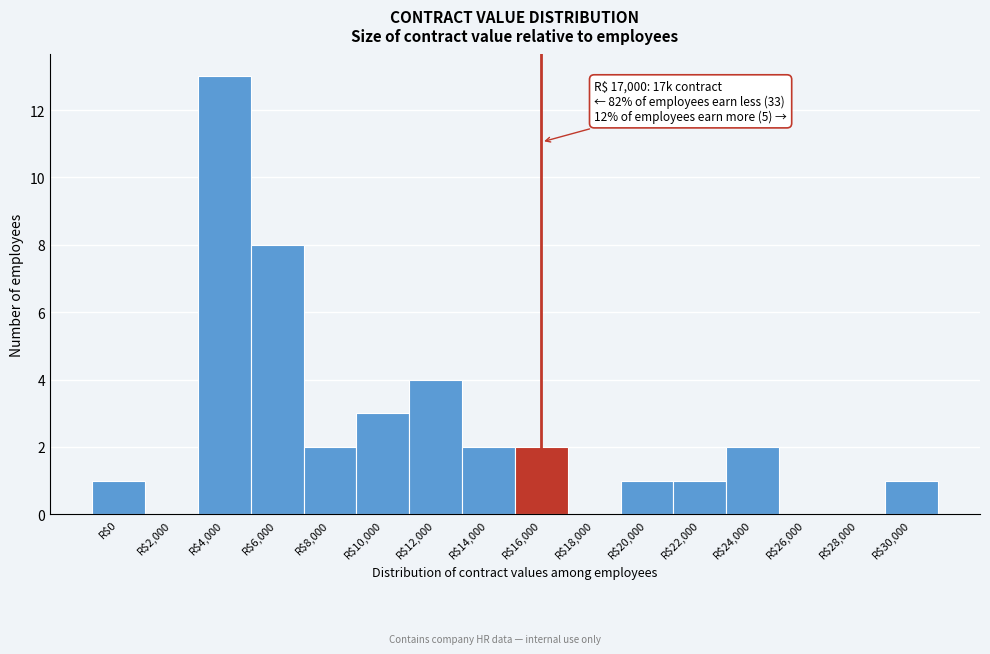

The chart shows a value of 0 at R$2,000. True or false?

True